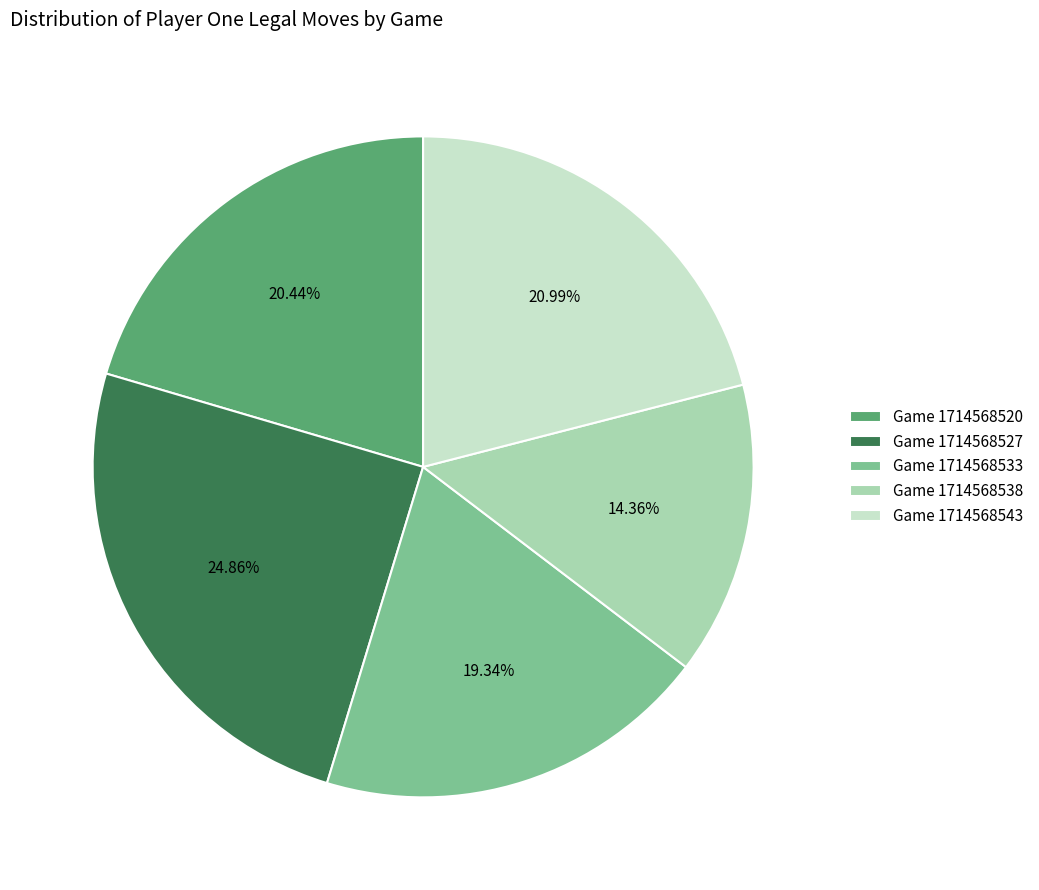

What is the ratio of the value at Game 1714568527 to the value at Game 1714568533?

1.3